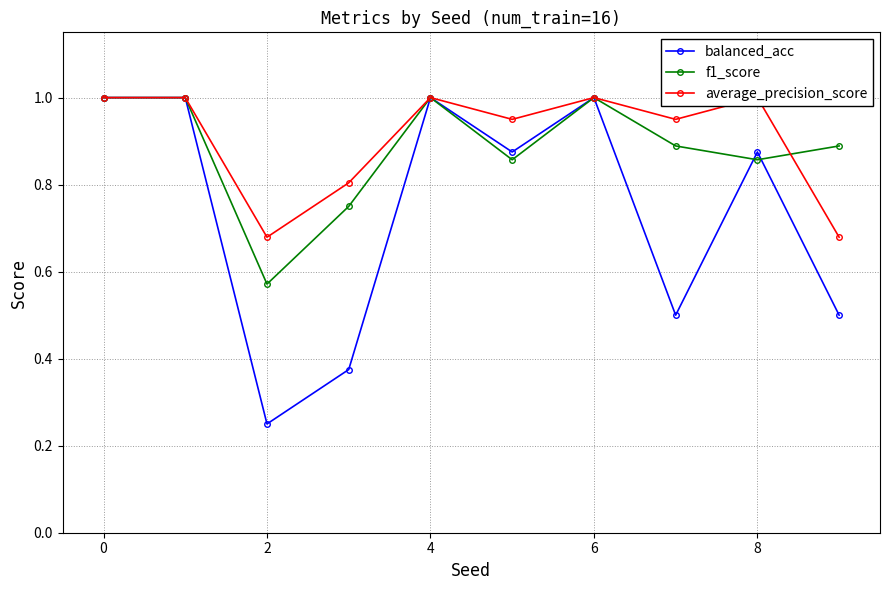

What is the sum of the balanced_acc values at 4 and 0?

2.0